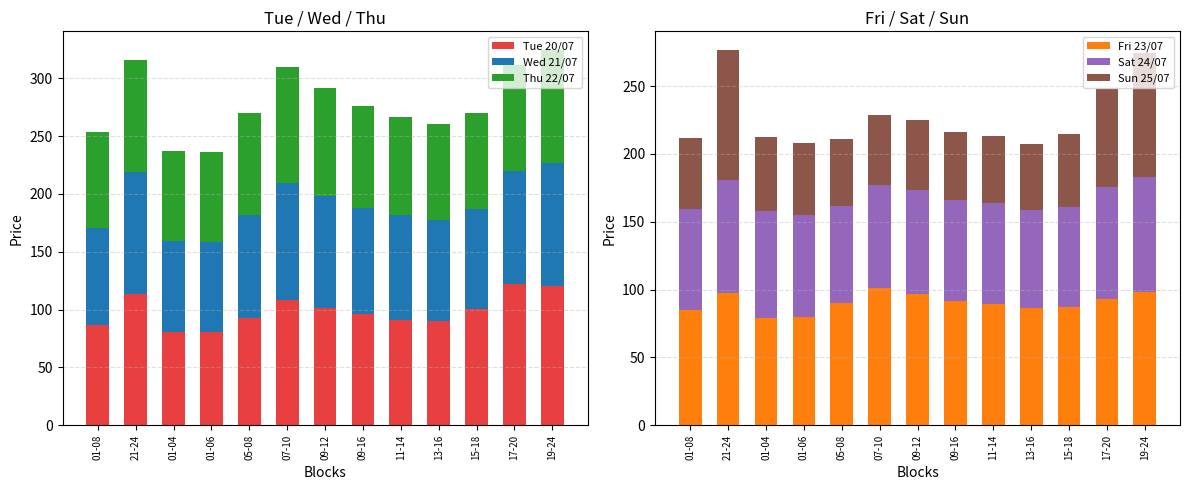

What is the lowest value of the Sat 24/07 series?

71.8